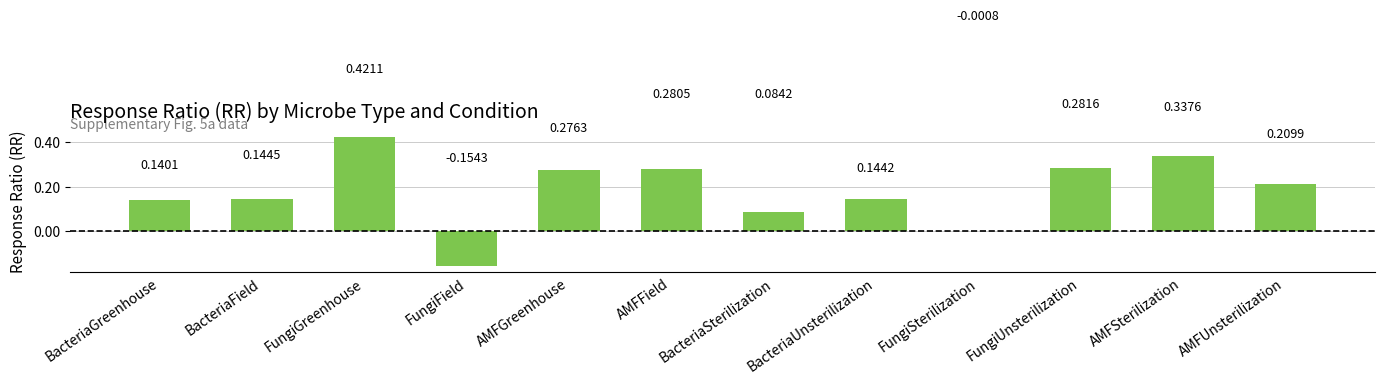

At which label does the data first exceed 0?

BacteriaGreenhouse